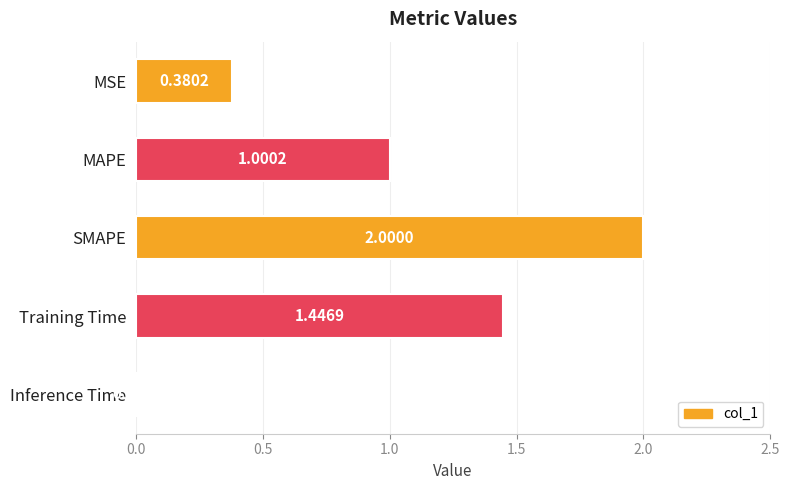

What is the maximum value shown in the chart?

2.0